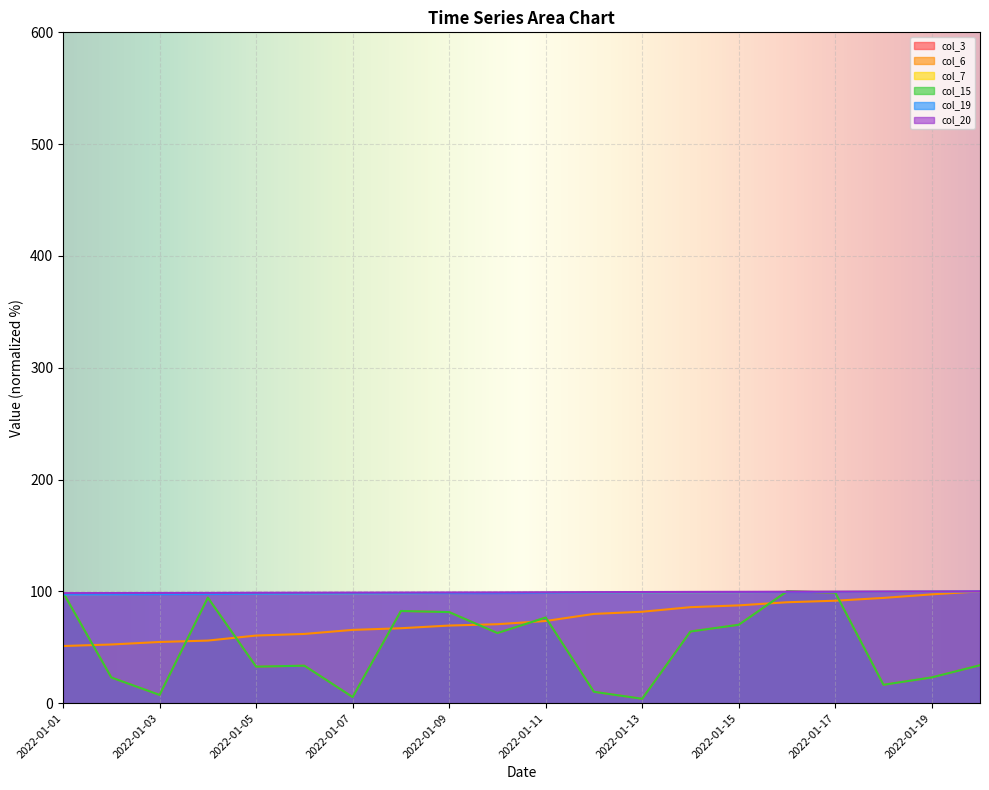

Rank the series at 2022-01-11 from highest to lowest value.

col_20, col_7, col_19, col_3, col_15, col_6